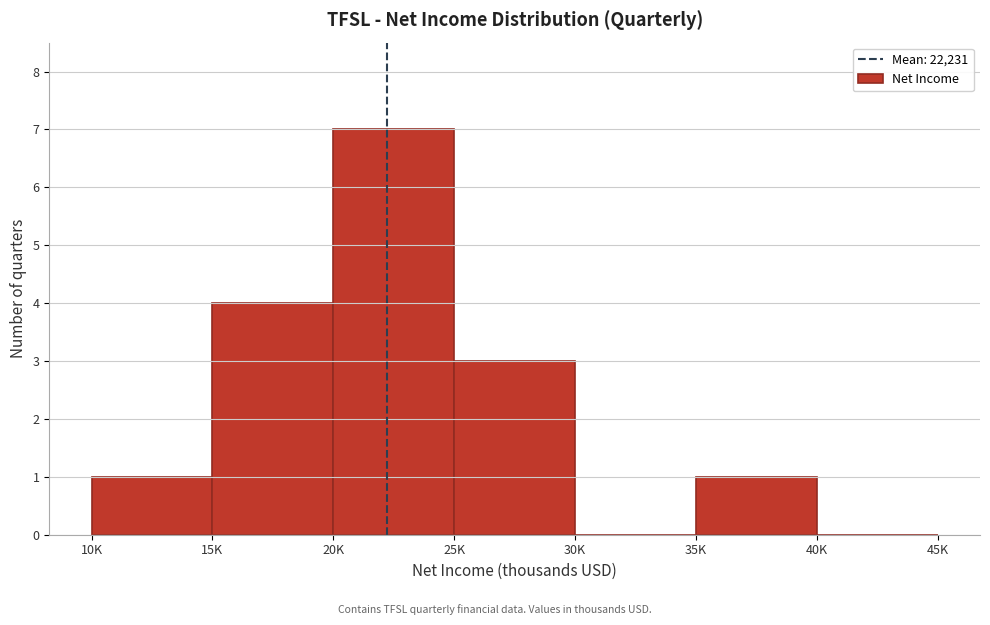

Reading right to left, what are all the values shown in this chart?

40K=0	35K=1	30K=0	25K=3	20K=7	15K=4	10K=1